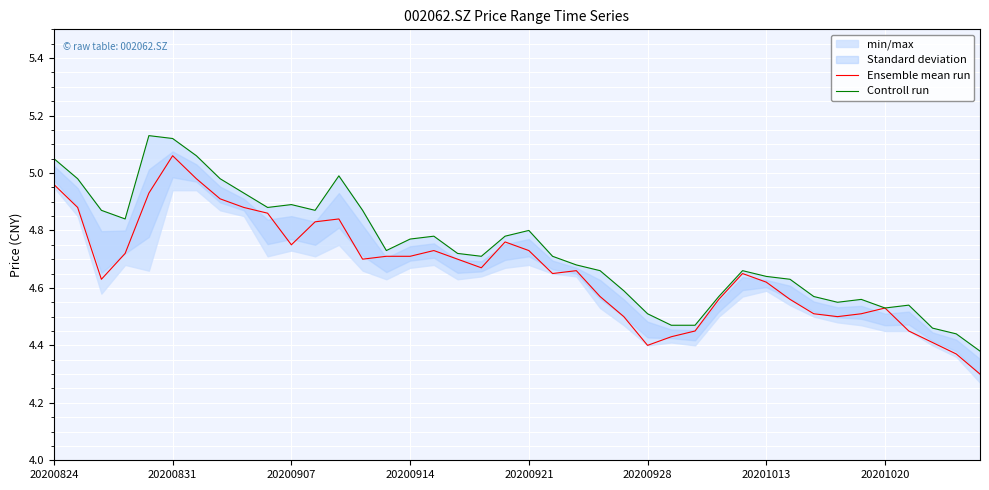

The value of Ensemble mean run at 20200824 is 1.7. True or false?

False